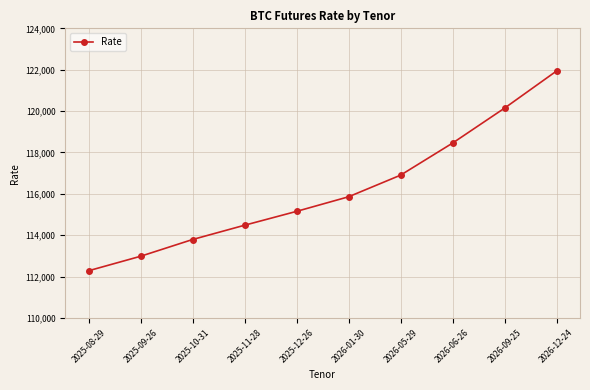

True or false: the data shows 116905 at 2026-05-29.

True